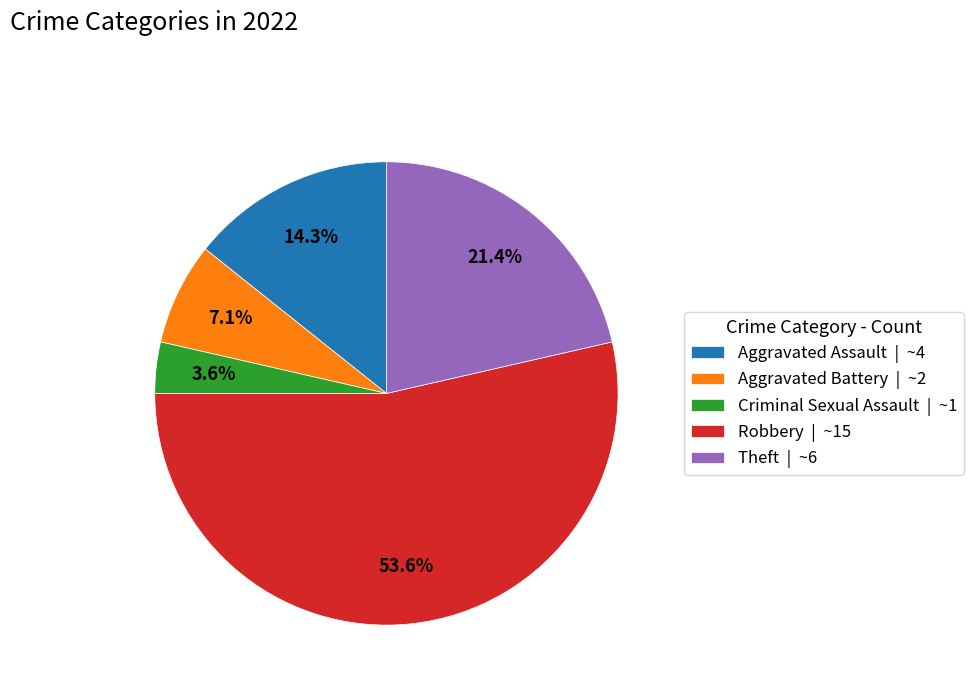

Does Aggravated Battery account for over 50% of the chart?

No